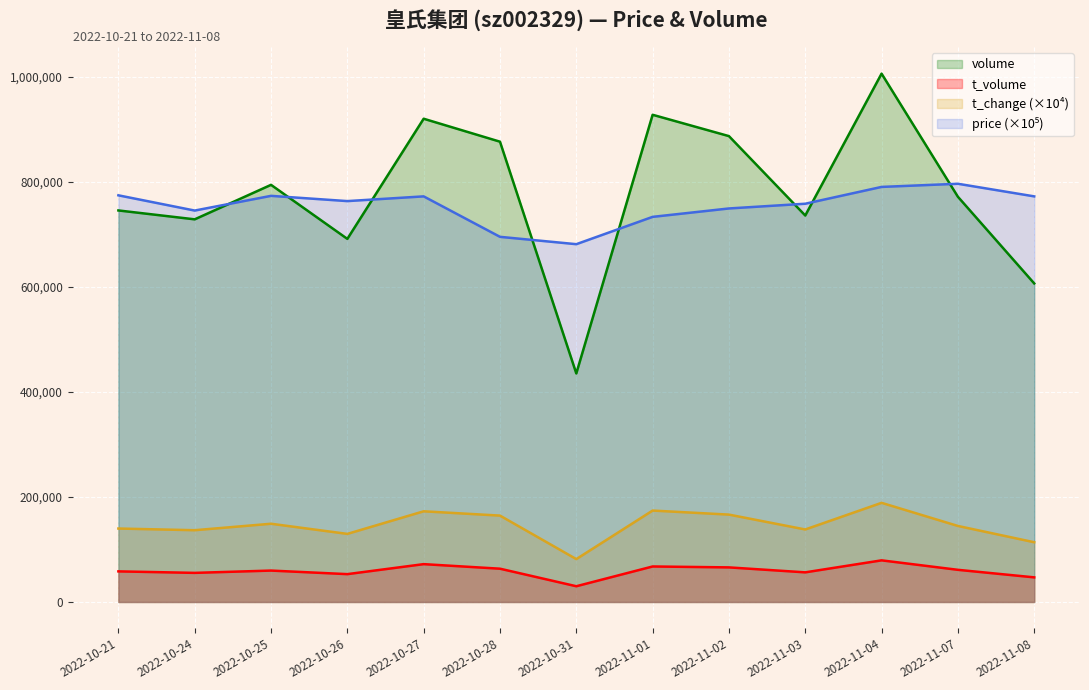

What is the difference between the maximum and minimum values in the t_change series?

107100.0